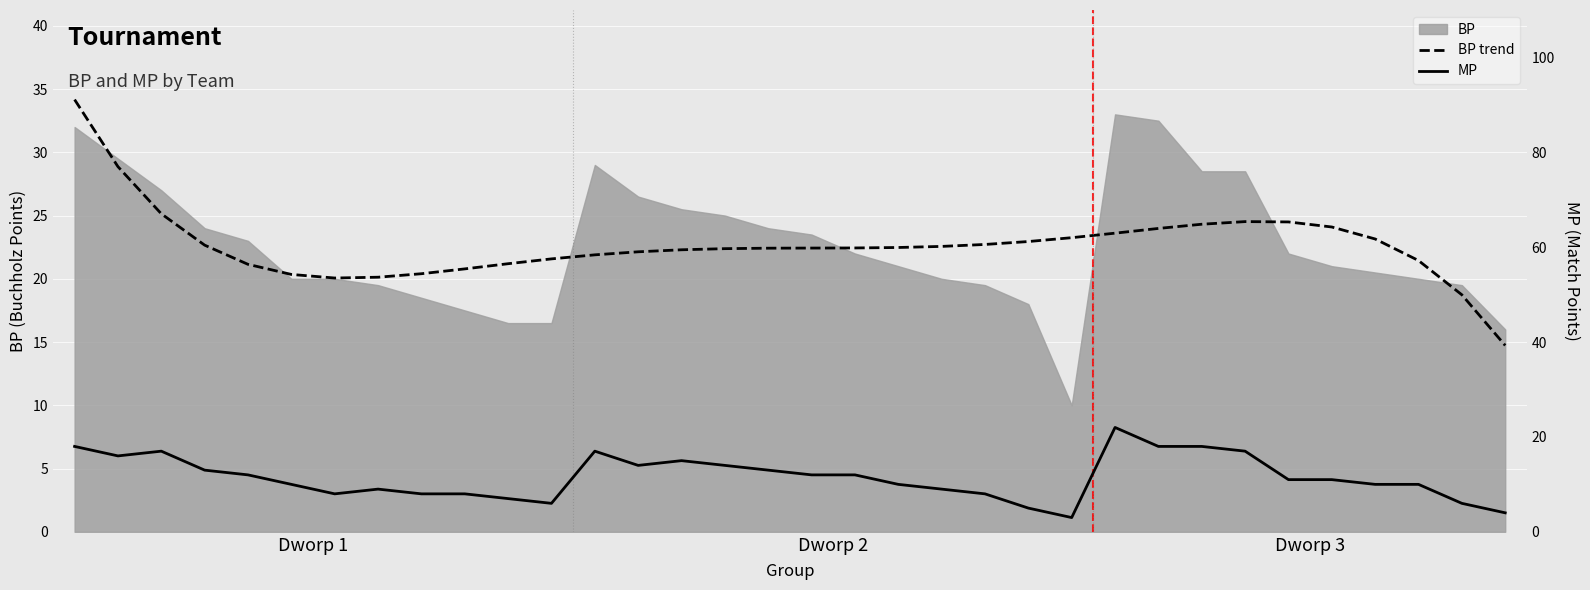

True or false: BP trend and MP intersect in this chart.

False